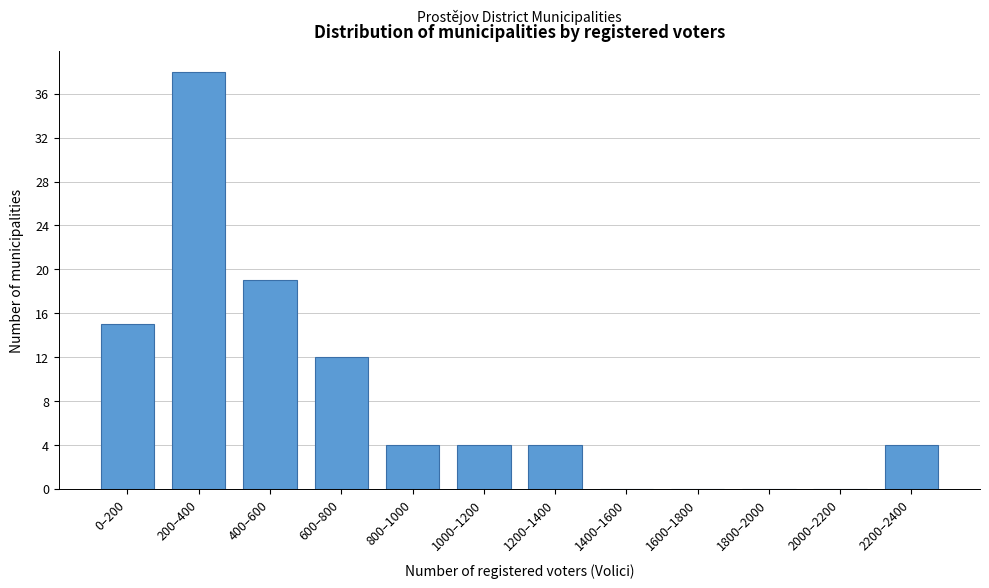

Reading left to right, what are all the values shown in this chart?

0–200=15	200–400=38	400–600=19	600–800=12	800–1000=4	1000–1200=4	1200–1400=4	1400–1600=0	1600–1800=0	1800–2000=0	2000–2200=0	2200–2400=4